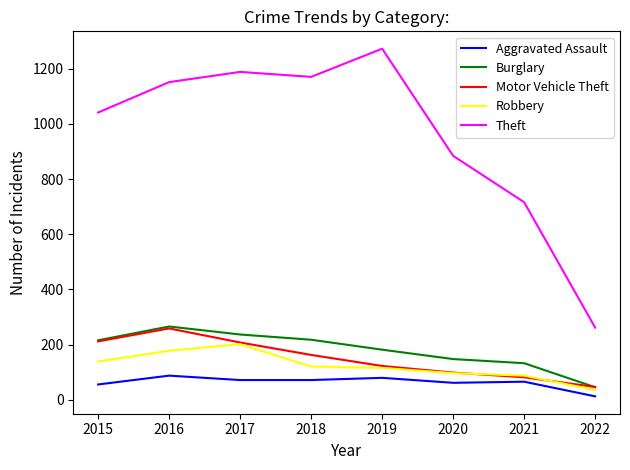

What is the maximum value for Aggravated Assault?

88